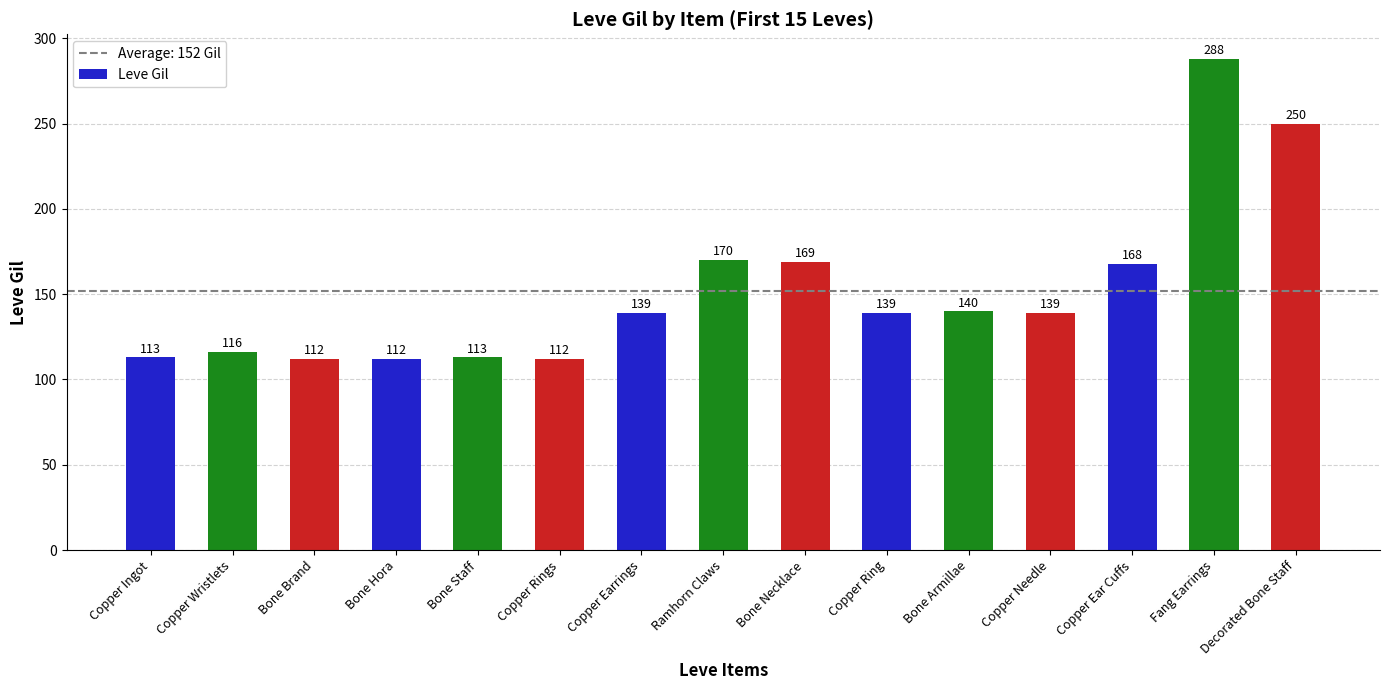

What is the smallest value displayed?

112